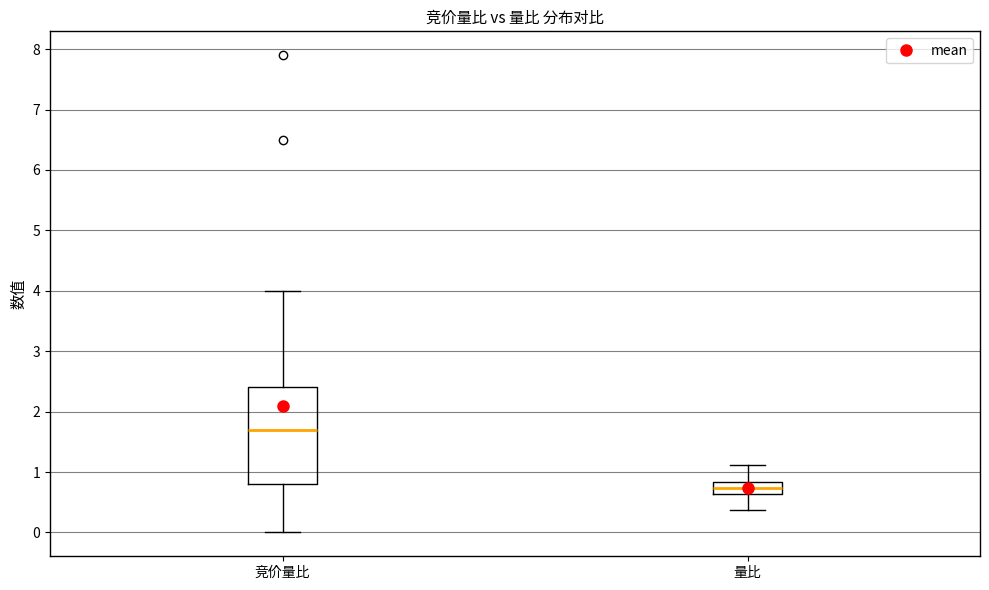

Which box is the tallest, from its lower edge to its upper edge?

竞价量比